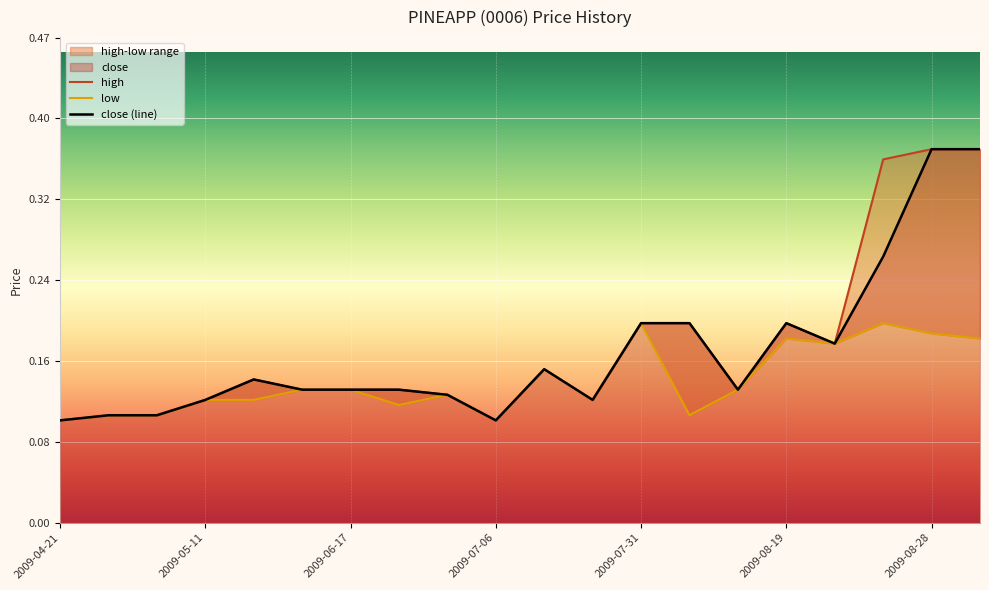

Count the high values in the range 0 to 1.

20